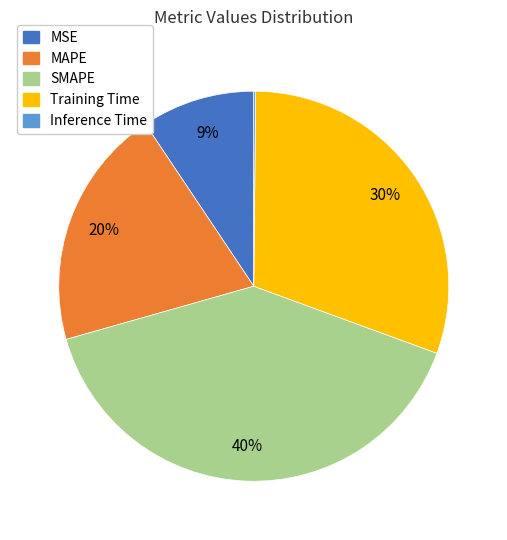

Is the sum of SMAPE and MSE greater than half?

No